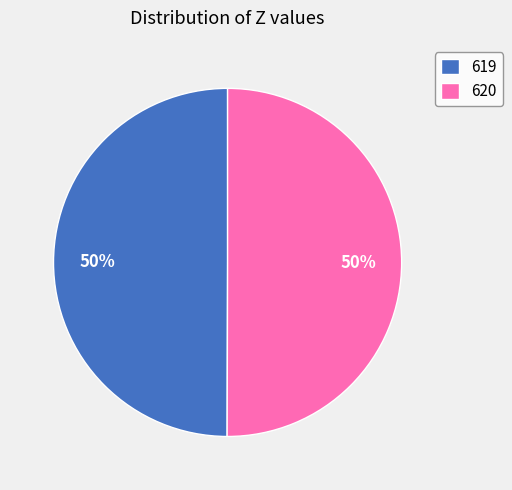

Approximately how many times larger is the value at 619 compared to 620?

1.0